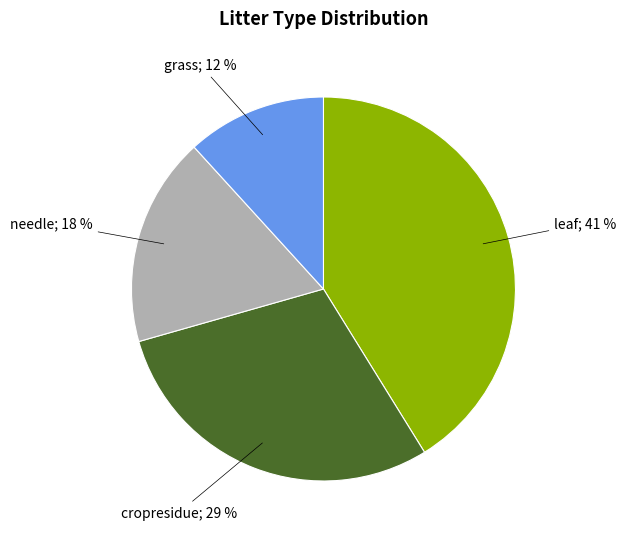

Does any single category account for the majority?

No